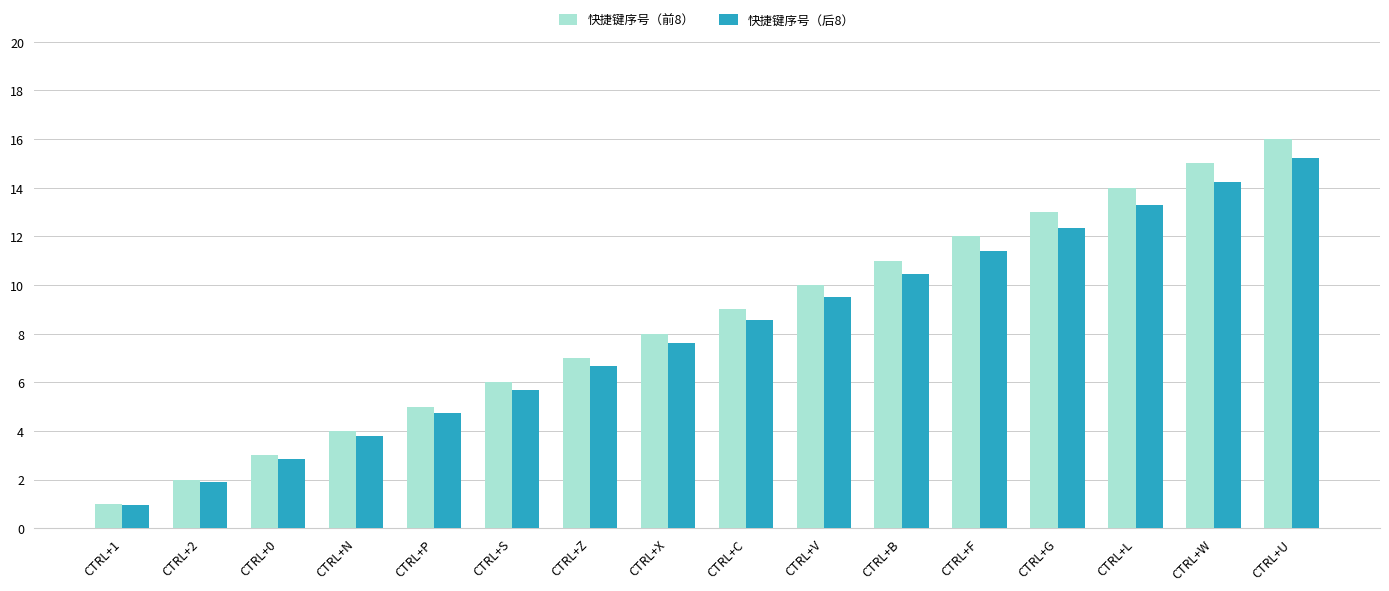

The value of 快捷键序号（前8） at CTRL+0 is 3.0. True or false?

True